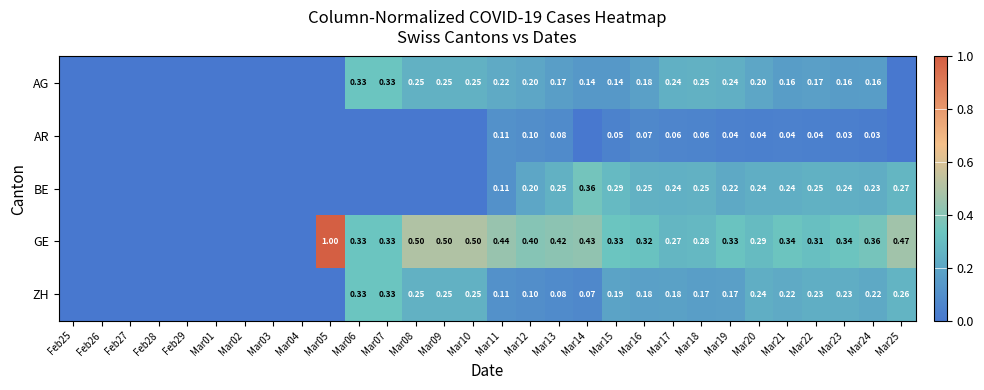

Which series has the largest total across all categories?

GE